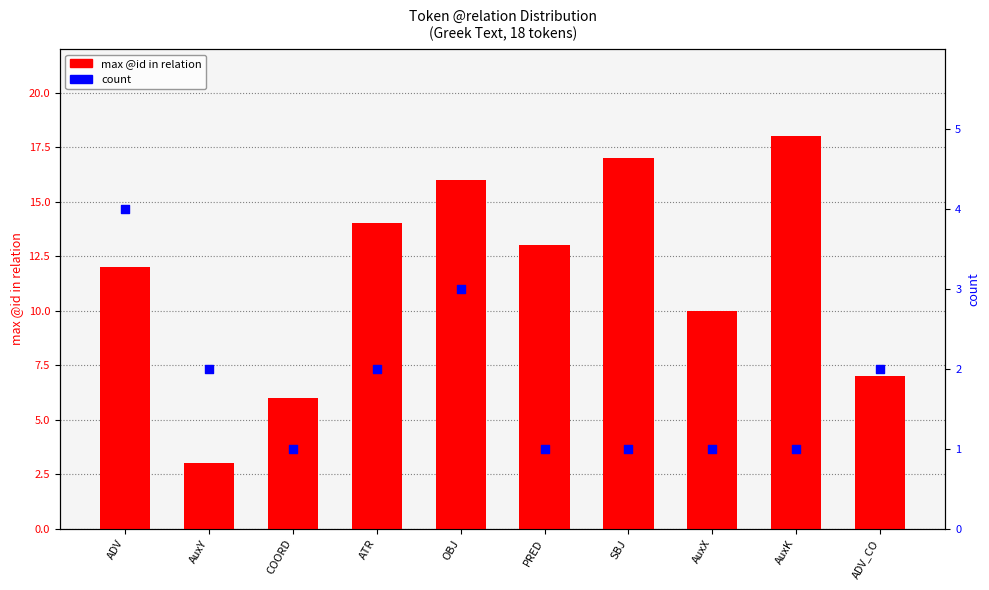

What are all the series names shown in the legend?

max @id in relation, count